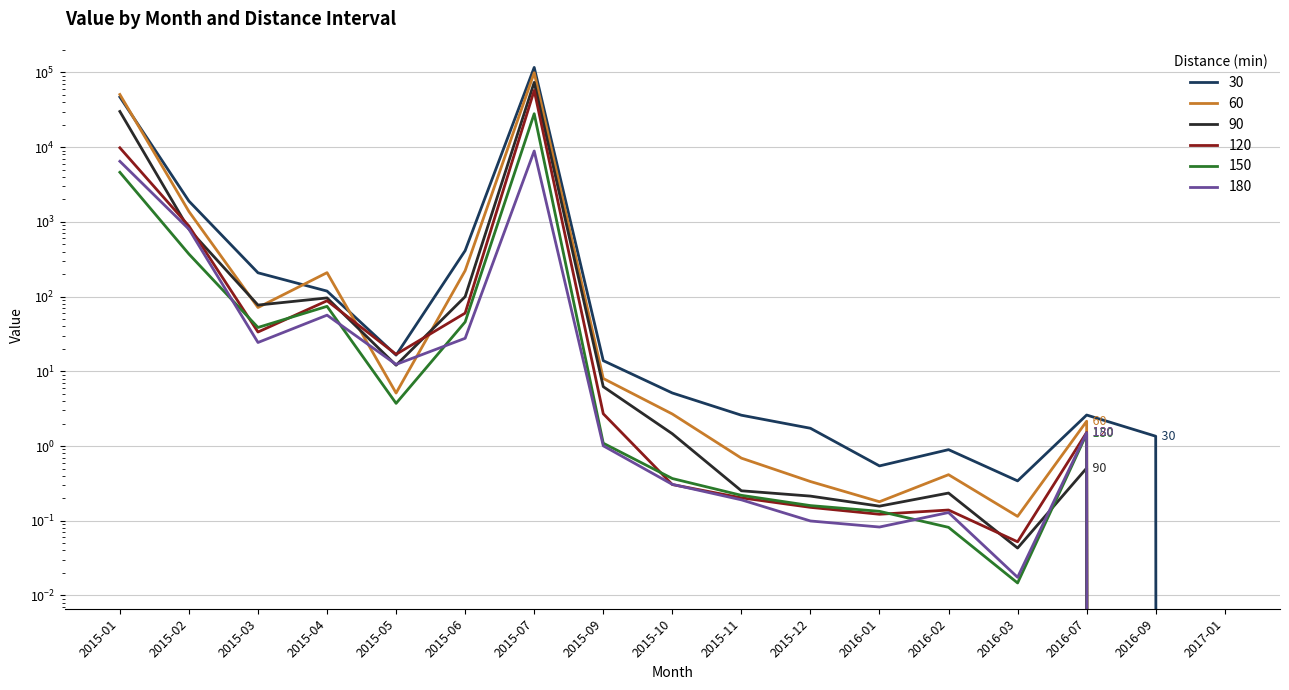

Does the chart display data point markers on the line(s)?

No